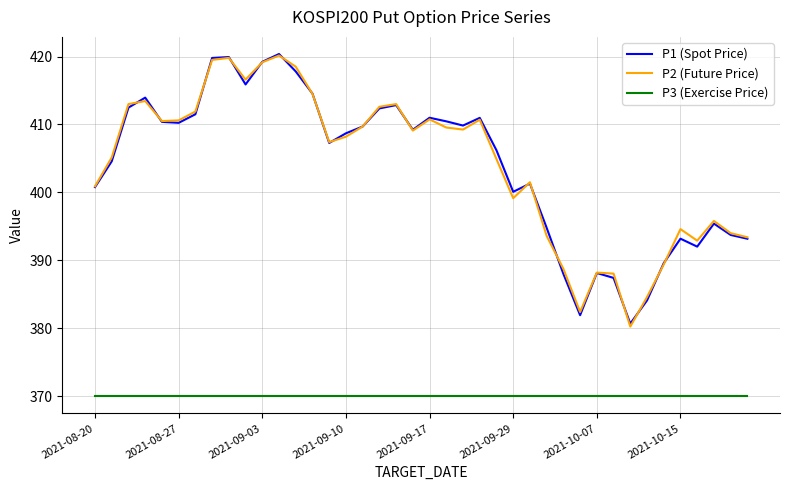

True or false: P3 (Exercise Price) and P2 (Future Price) intersect in this chart.

False